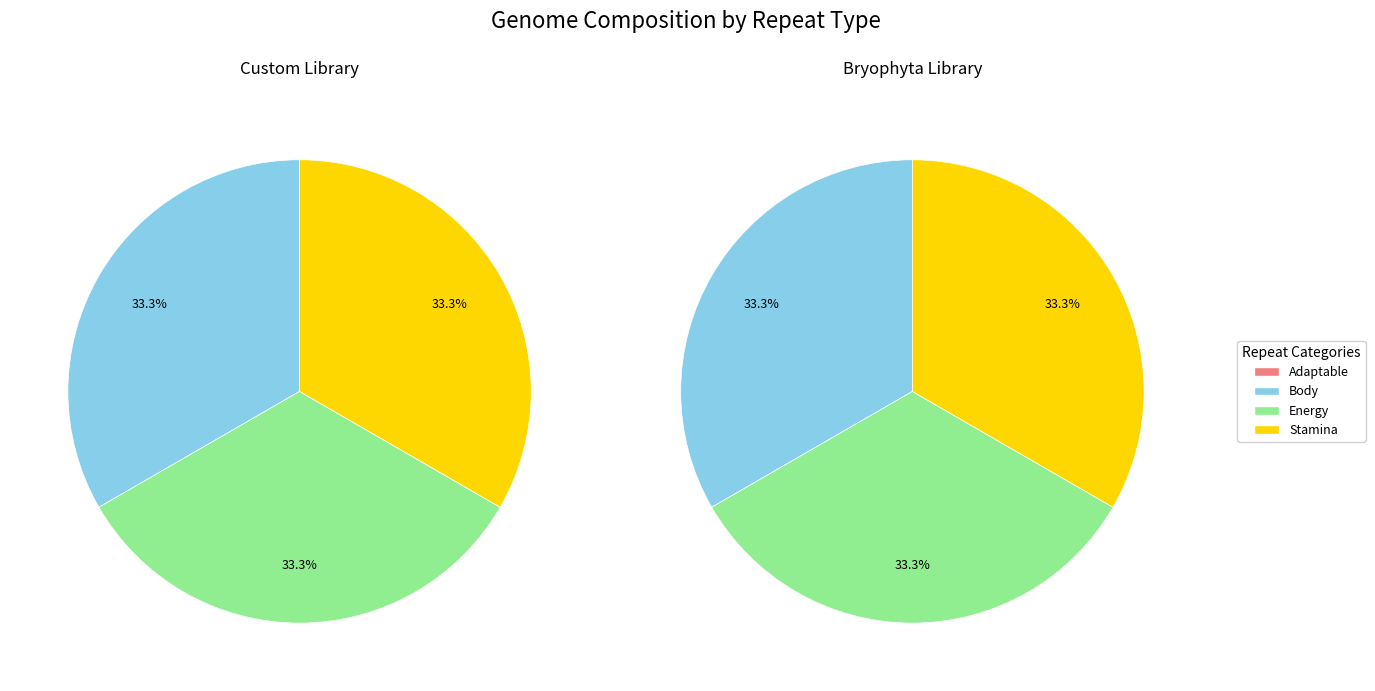

The Energy slice represents 44% of the pie. True or false?

False